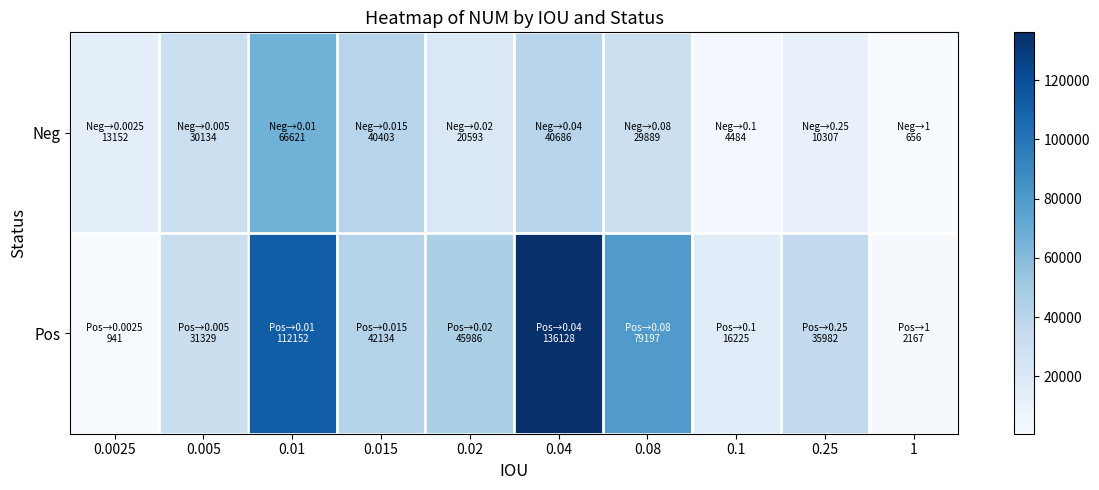

Rank the series by their maximum value, from highest to lowest.

Pos, Neg